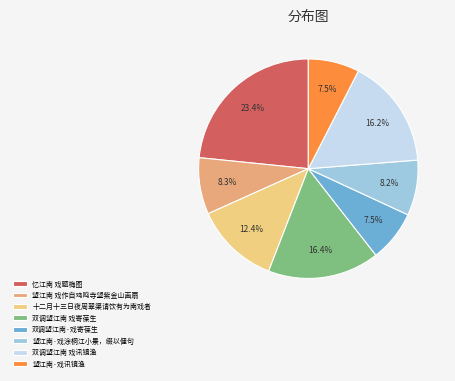

Which has a higher value, 十二月十三日夜周翠渠请饮有为南戏者 or 双调望江南 戏寄葆生?

双调望江南 戏寄葆生